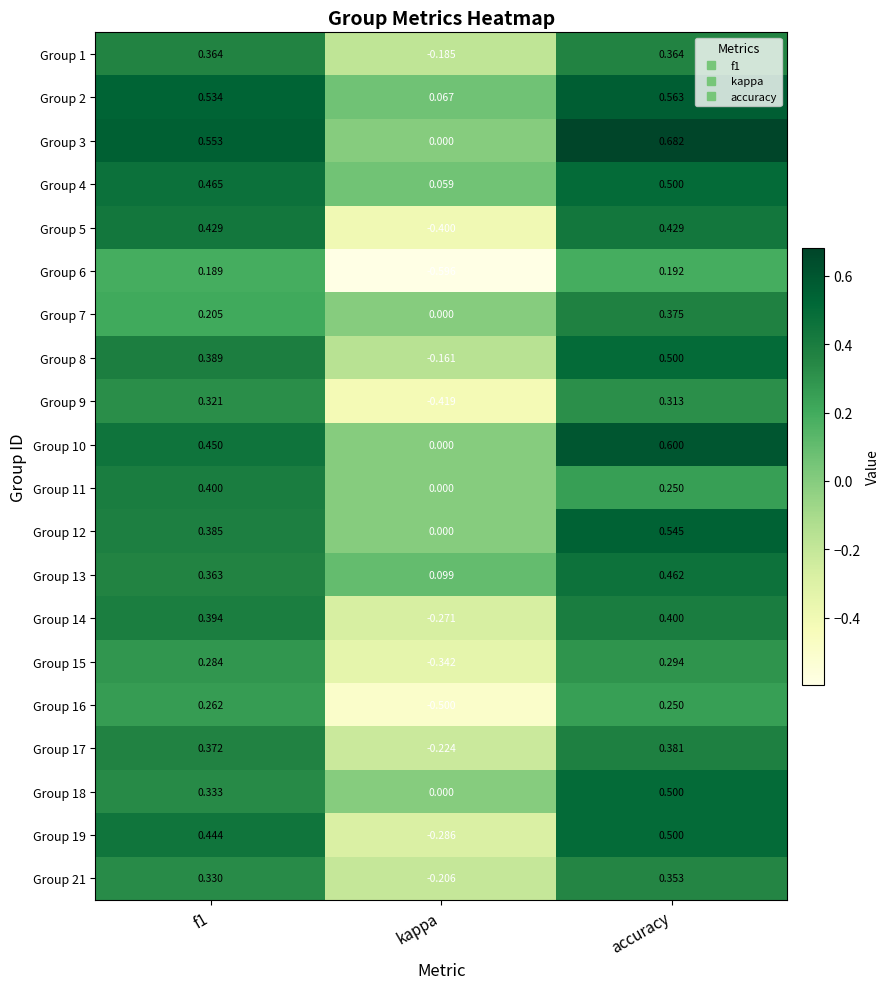

At which label is Group 13 closest to 0?

kappa